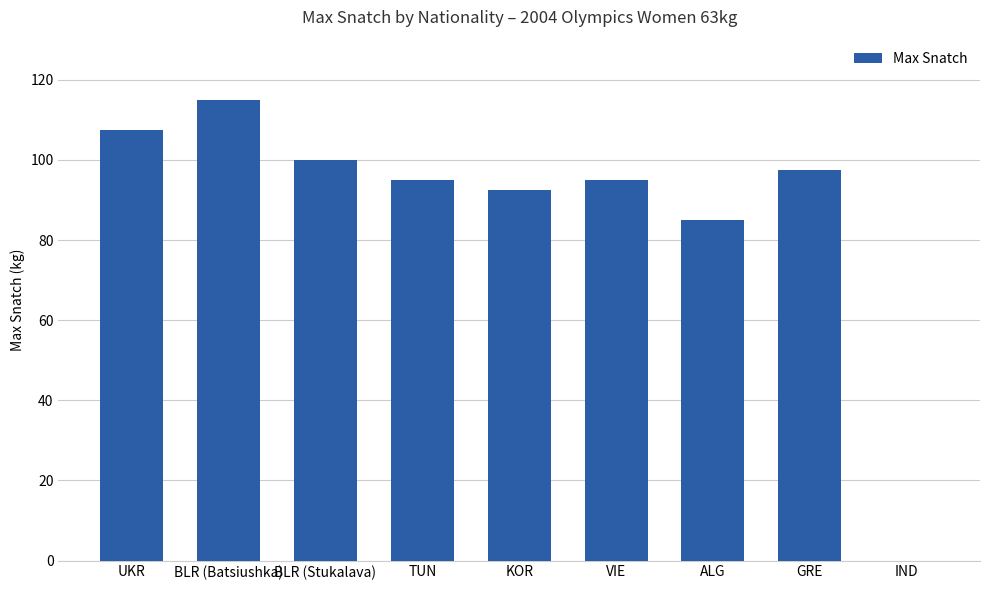

Between KOR and ALG, which is larger?

KOR